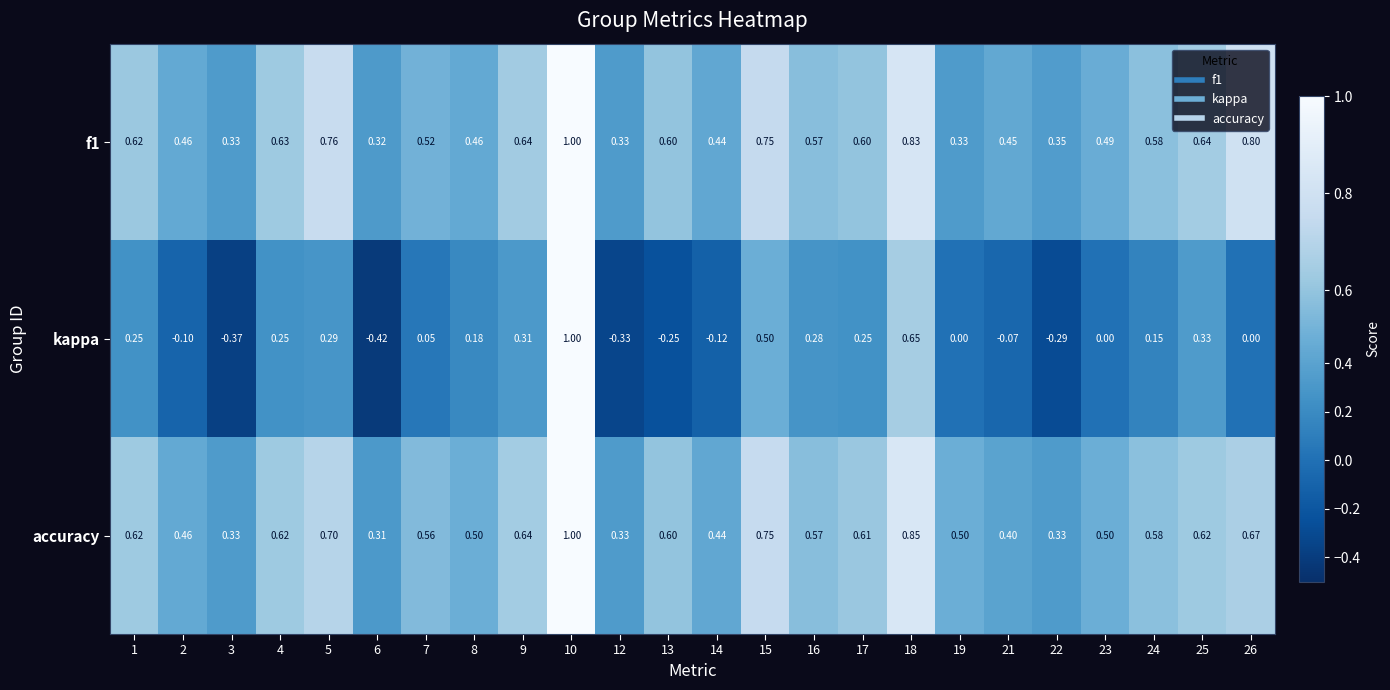

Which series has the widest spread of values?

kappa